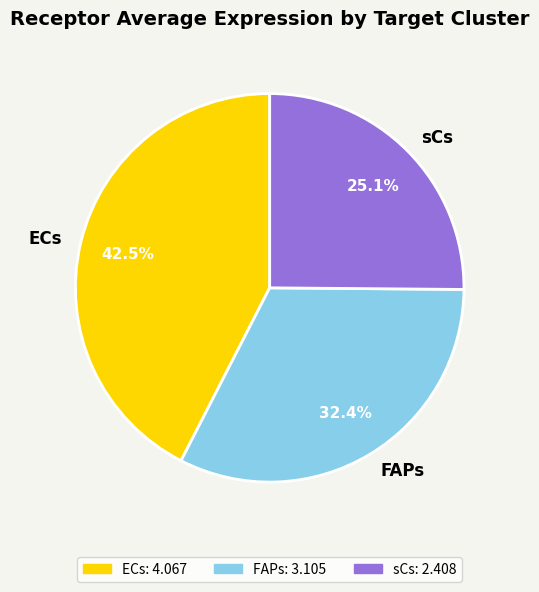

Rank the categories by value from highest to lowest.

ECs, FAPs, sCs